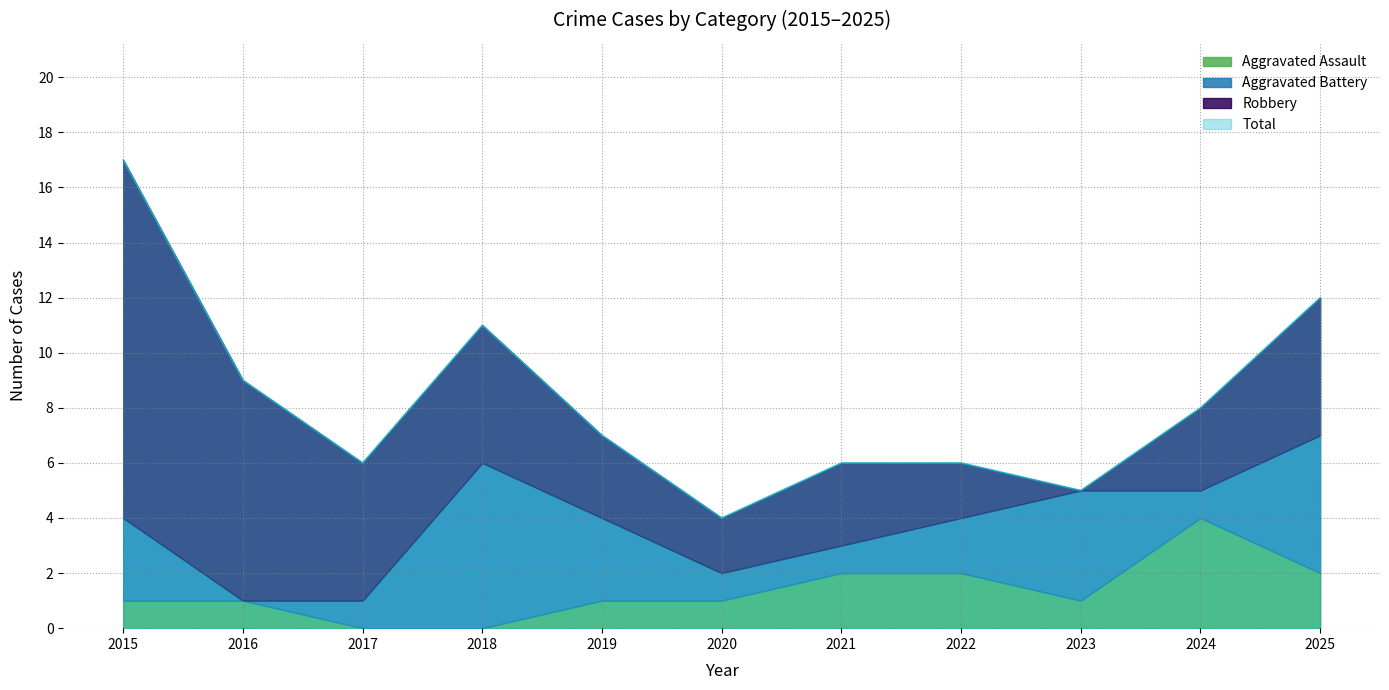

Which label corresponds to the smallest value in the chart?

2017